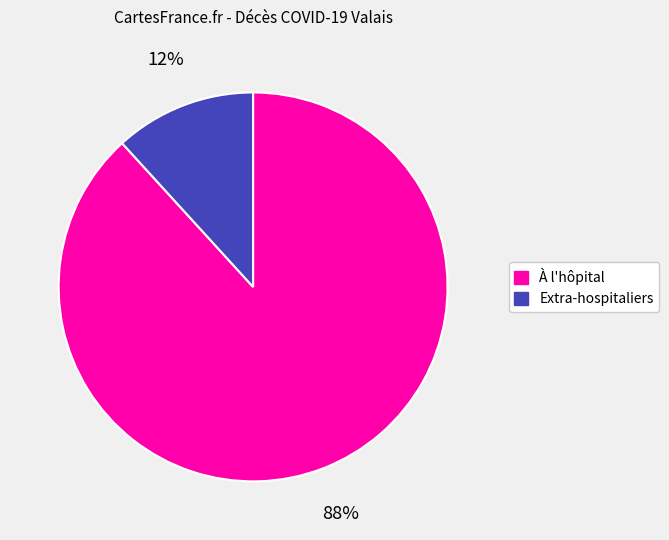

Is there any slice that represents more than half of the pie?

Yes